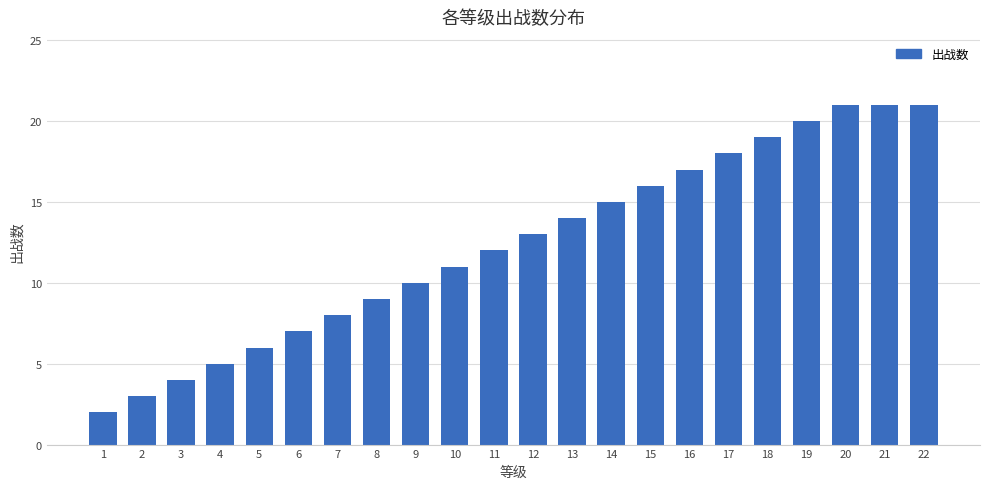

Reading left to right, what are all the values shown in this chart?

1=2	2=3	3=4	4=5	5=6	6=7	7=8	8=9	9=10	10=11	11=12	12=13	13=14	14=15	15=16	16=17	17=18	18=19	19=20	20=21	21=21	22=21